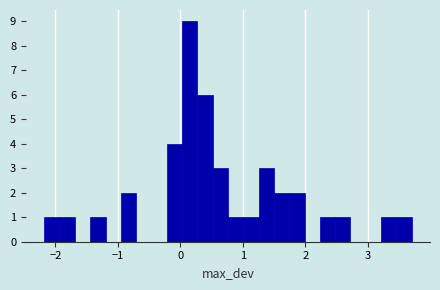

Read against the x-axis, roughly where is the centre of the tallest bar?

0.2